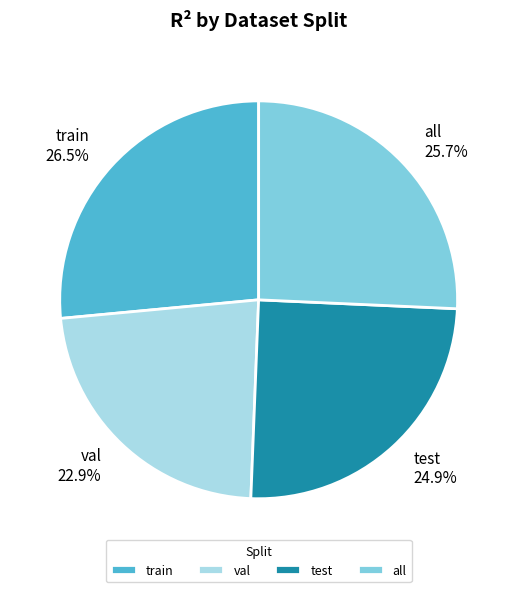

Rank the categories by value from lowest to highest.

val, test, all, train